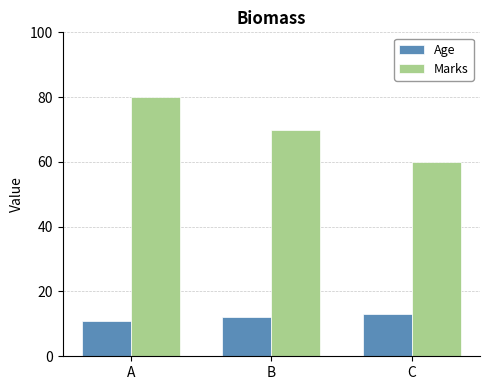

Which category has the lowest value across all series?

A